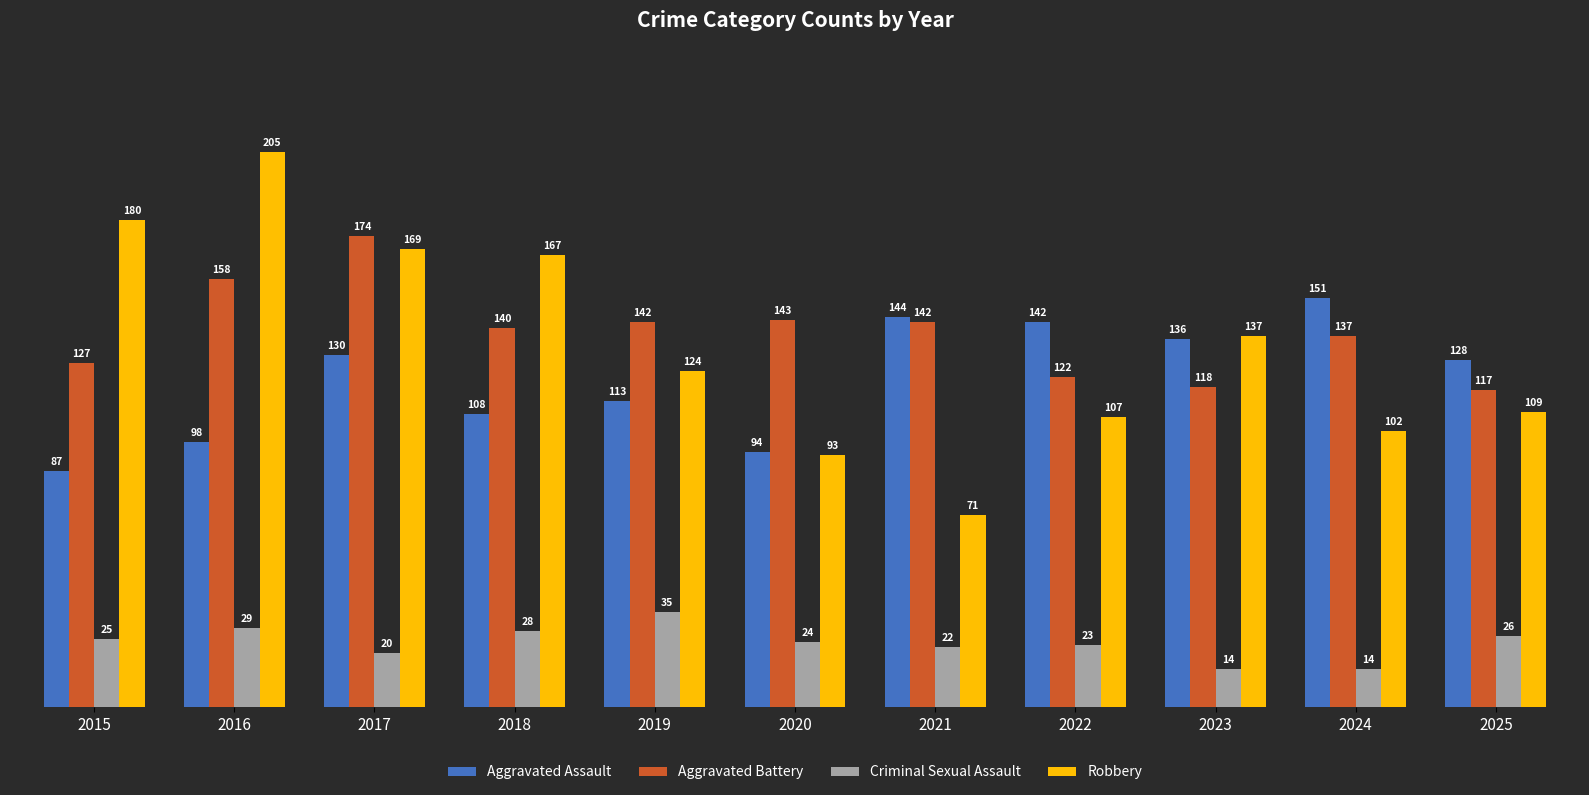

The value of Aggravated Battery at 2015 is 127. True or false?

True